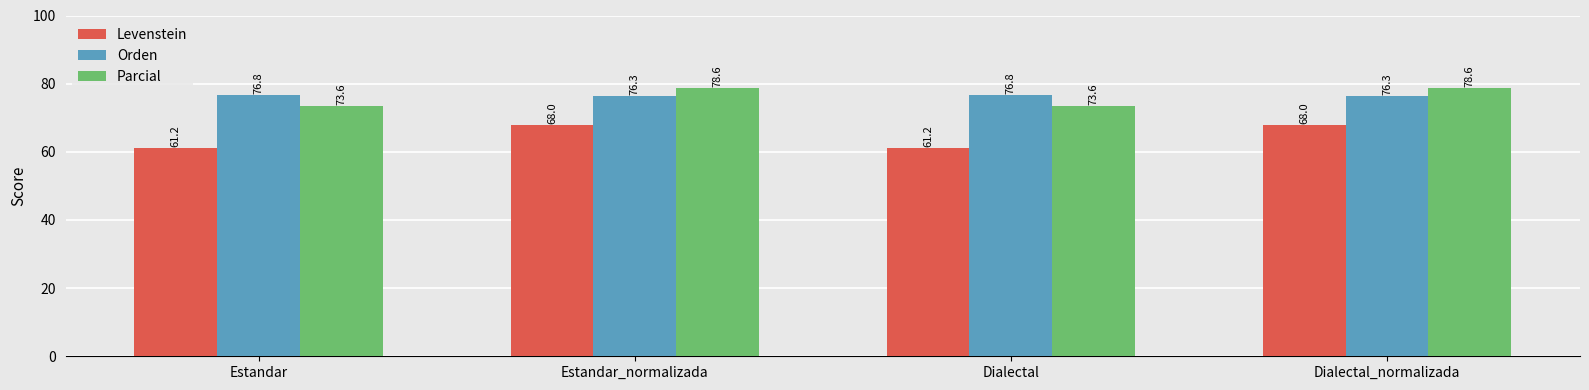

What is the value of the Orden bar at the 2nd from the left?

76.3